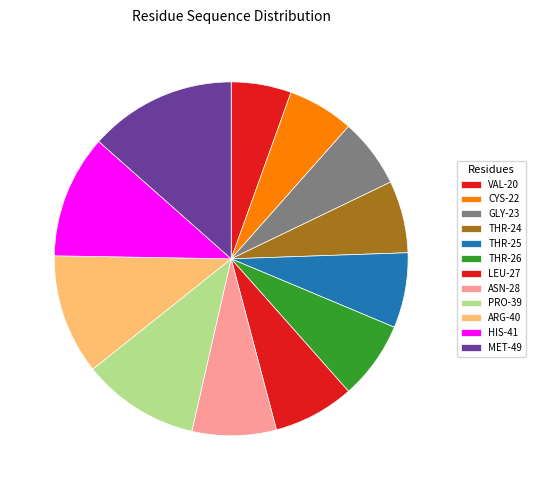

What is the ratio of the value at 7.1% (26 g) to the value at 6.0% (22 g)?

1.2